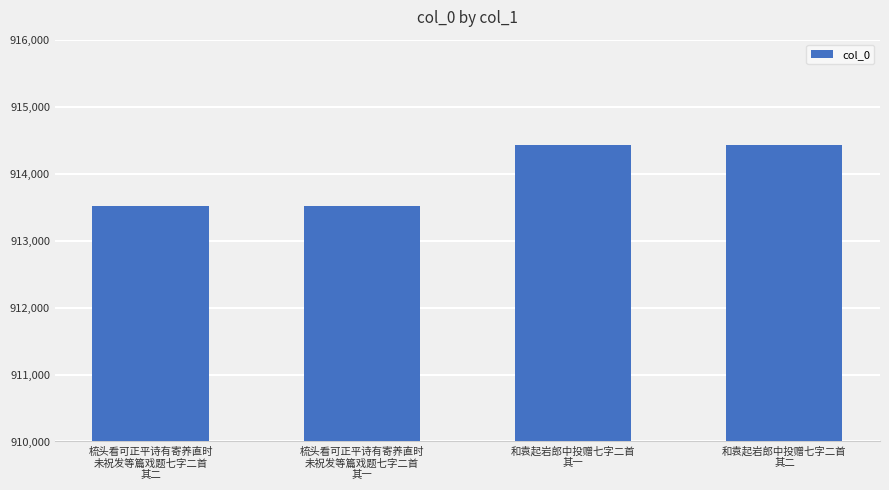

What is the minimum value shown in the chart?

913511